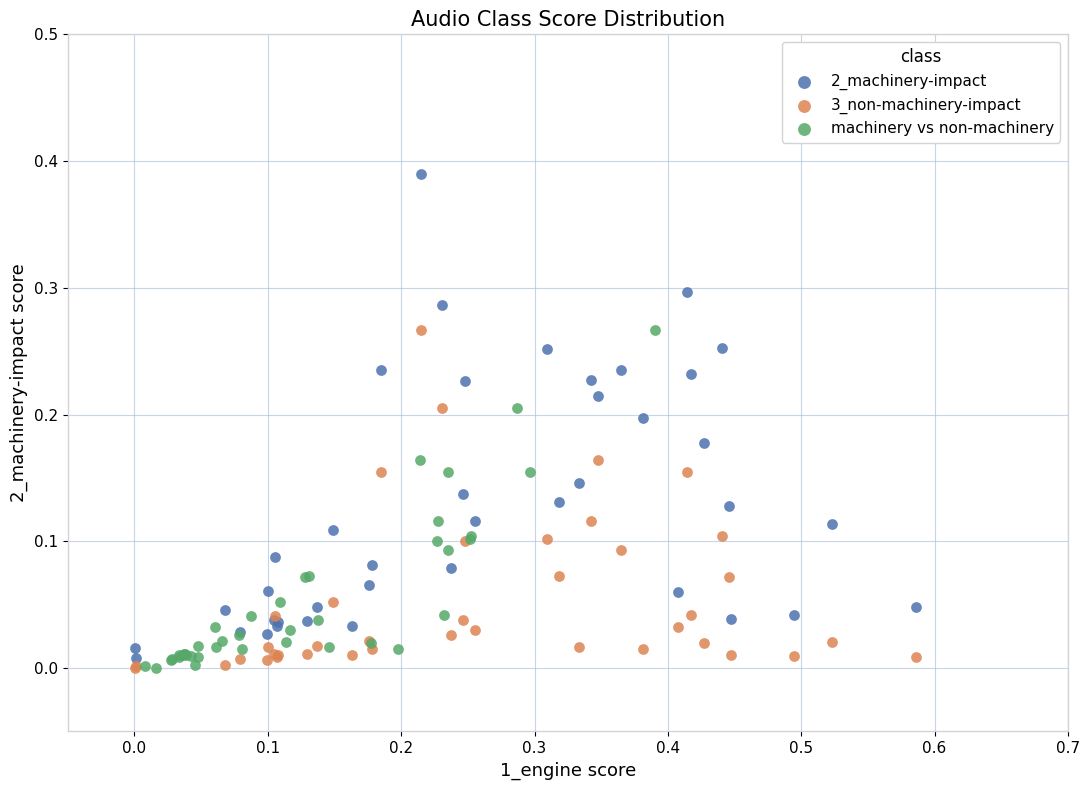

Which series has the widest spread of Y values?

2_machinery-impact